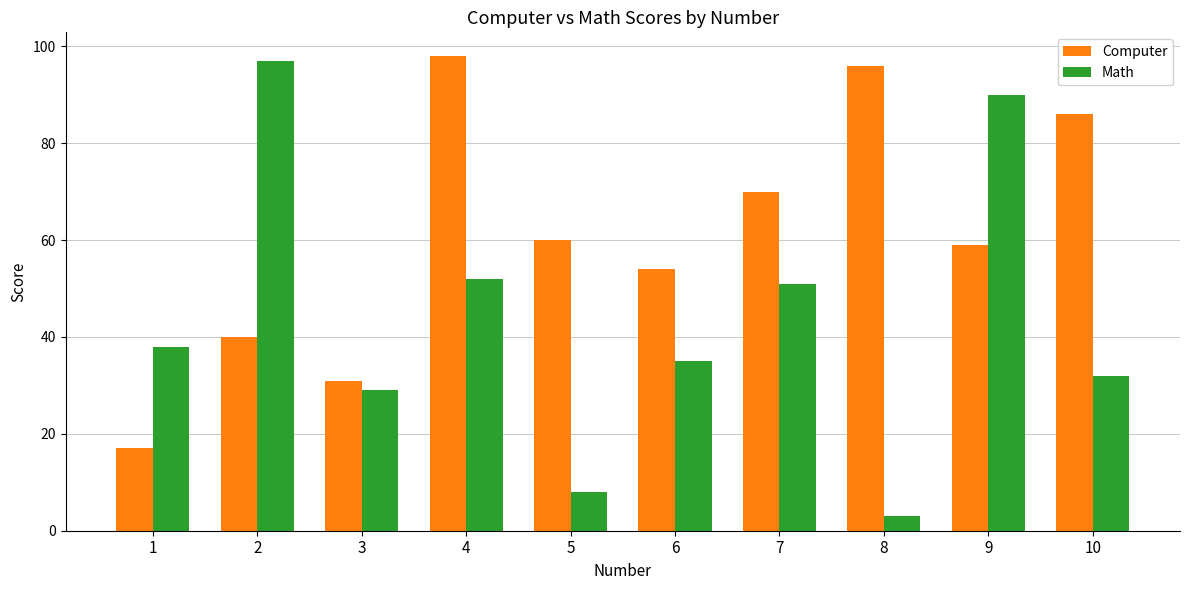

Reading right to left, extract all data points from this chart.

Computer: 86	59	96	70	54	60	98	31	40	17
Math: 32	90	3	51	35	8	52	29	97	38